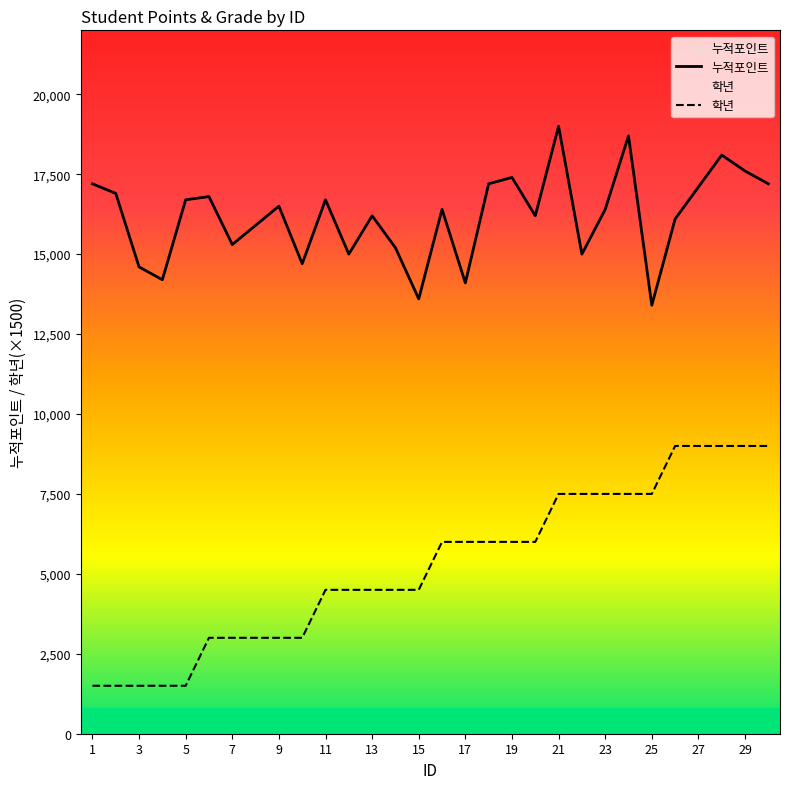

What is the difference between the 누적포인트 values at 13 and 1?

1000